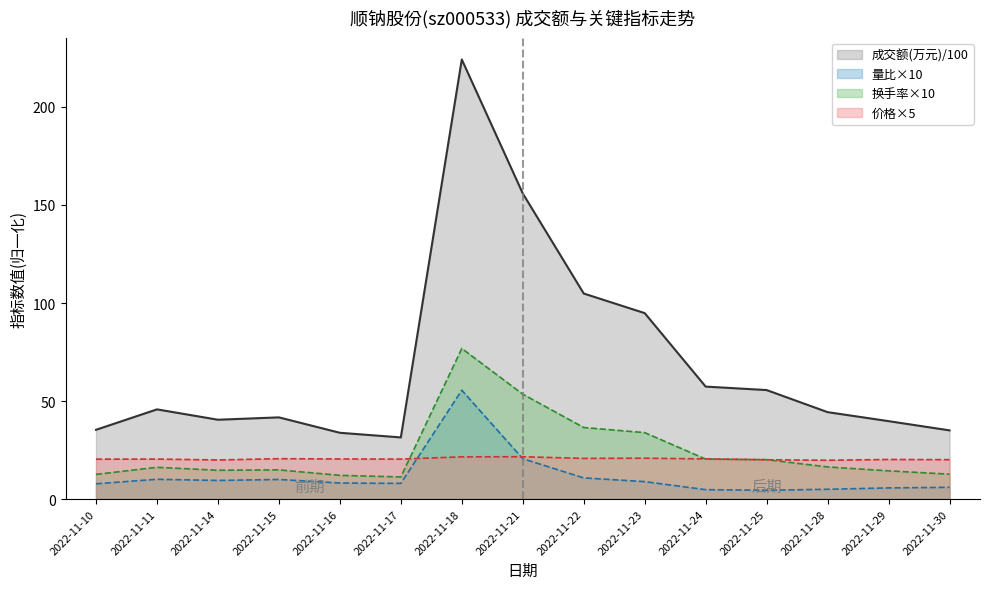

What is the value of the 量比 point at the 3rd from the left?

9.5